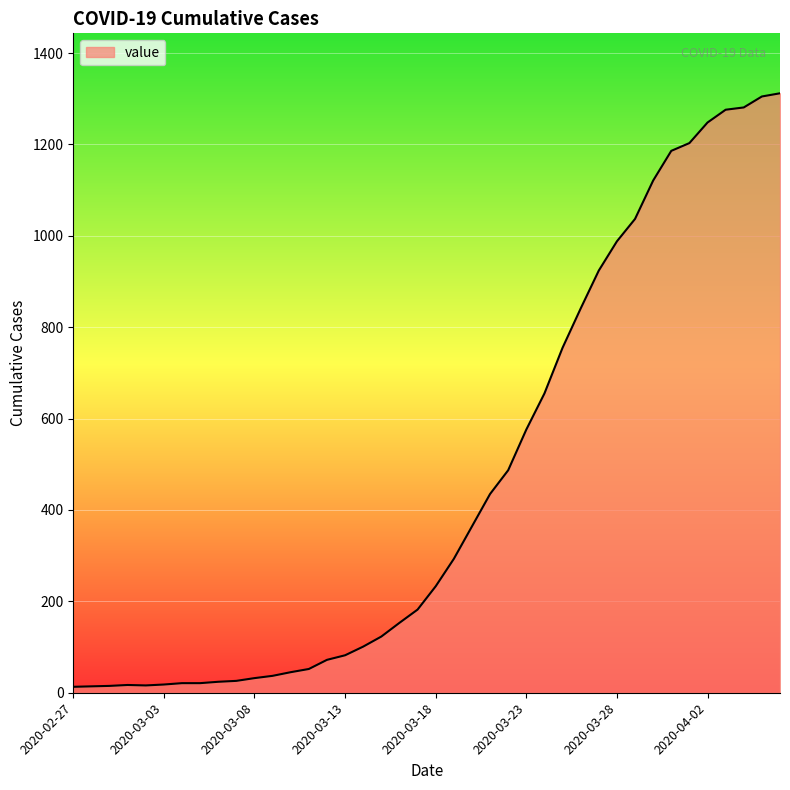

What is the sum of all values?

18584